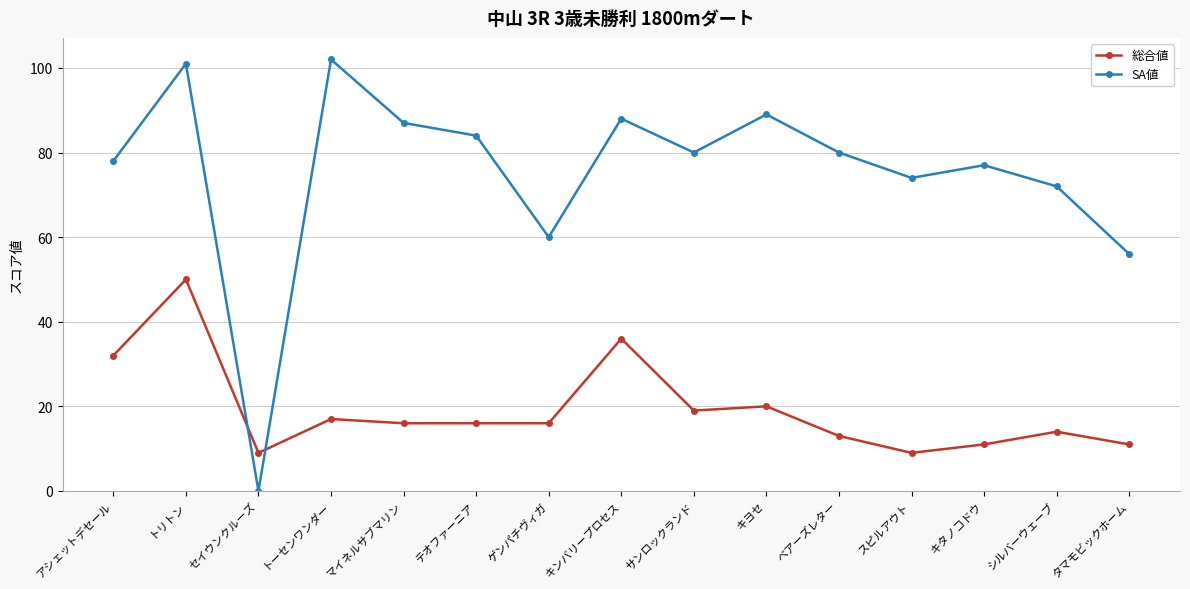

What are all the series names shown in the legend?

総合値, SA値